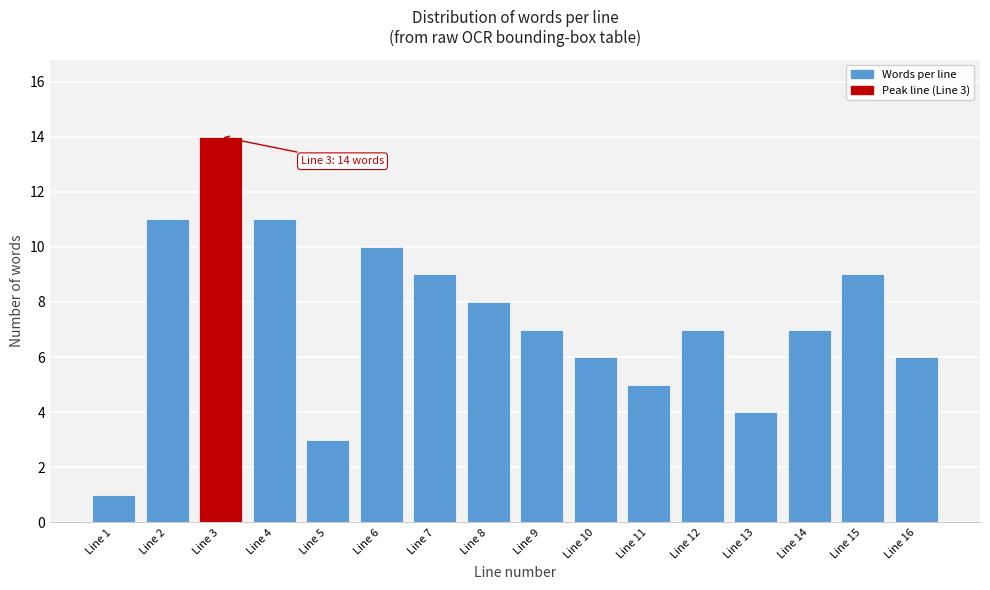

Reading right to left, transcribe all the data shown in this chart.

Line 16=6	Line 15=9	Line 14=7	Line 13=4	Line 12=7	Line 11=5	Line 10=6	Line 9=7	Line 8=8	Line 7=9	Line 6=10	Line 5=3	Line 4=11	Line 3=14	Line 2=11	Line 1=1